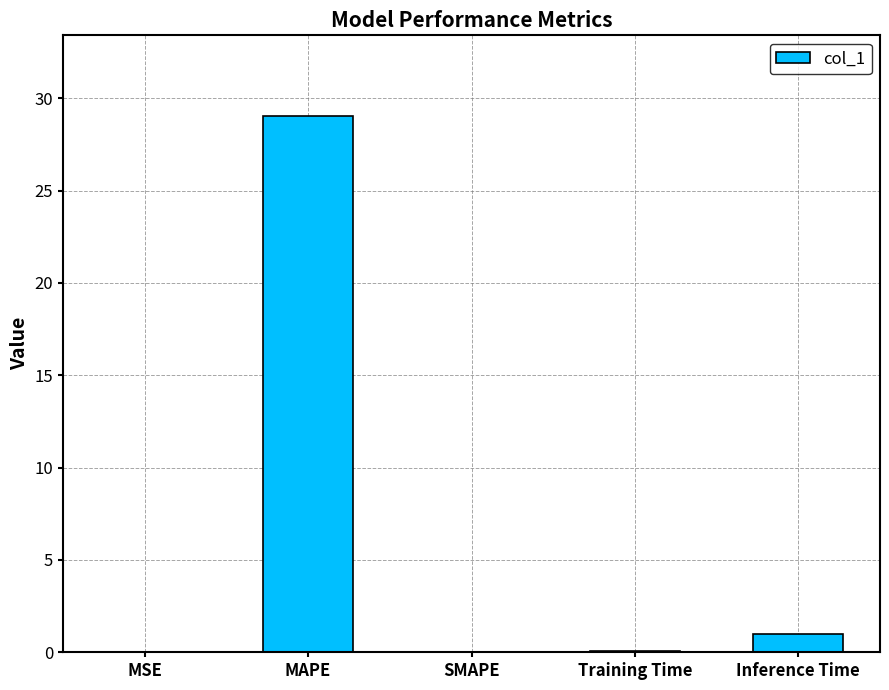

What is the sum of all values?

30.1